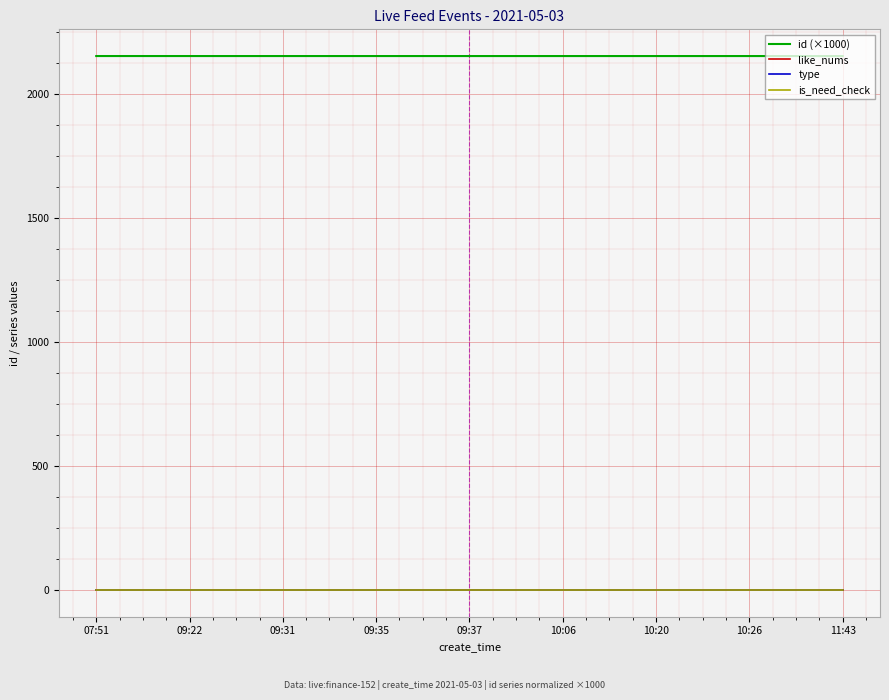

Does the chart have visible grid lines?

Yes